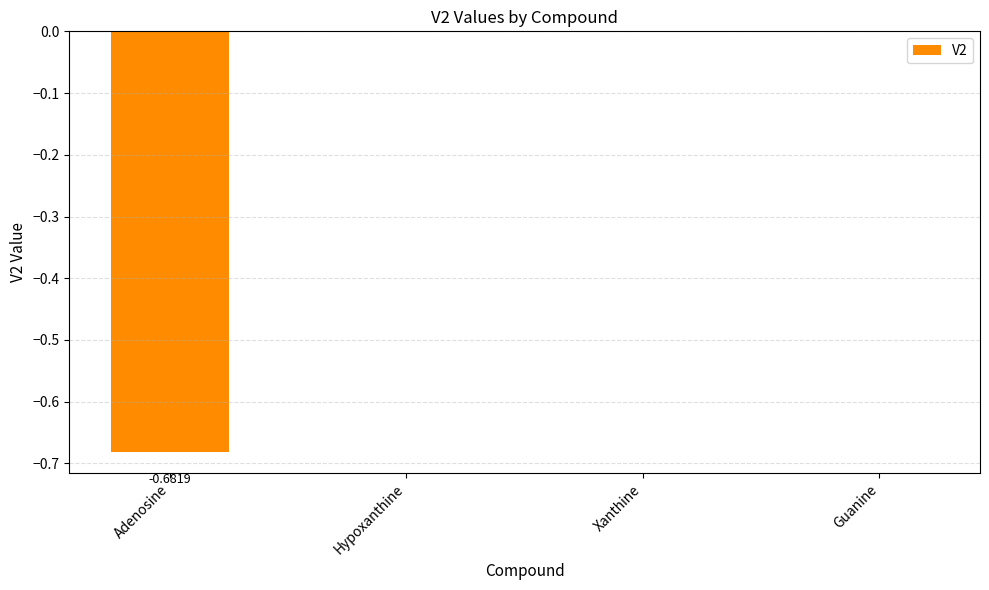

What is the change in value from Adenosine to Hypoxanthine?

+0.7